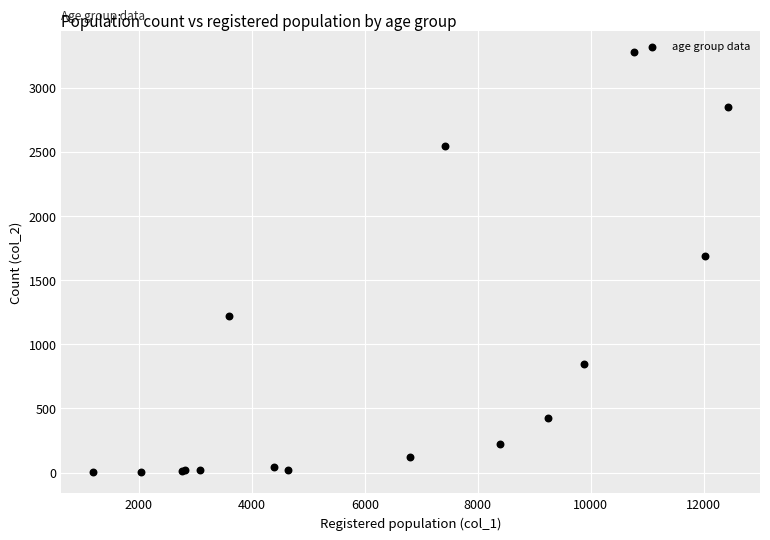

What Y value in the scatter plot is closest to 1638?

1690